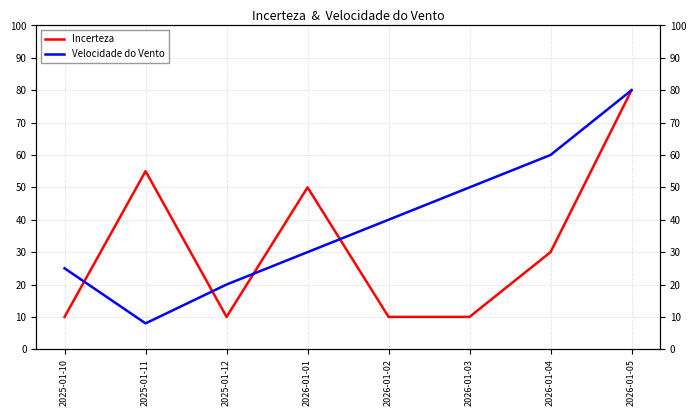

The value of Incerteza at 2026-01-03 is 3. True or false?

False